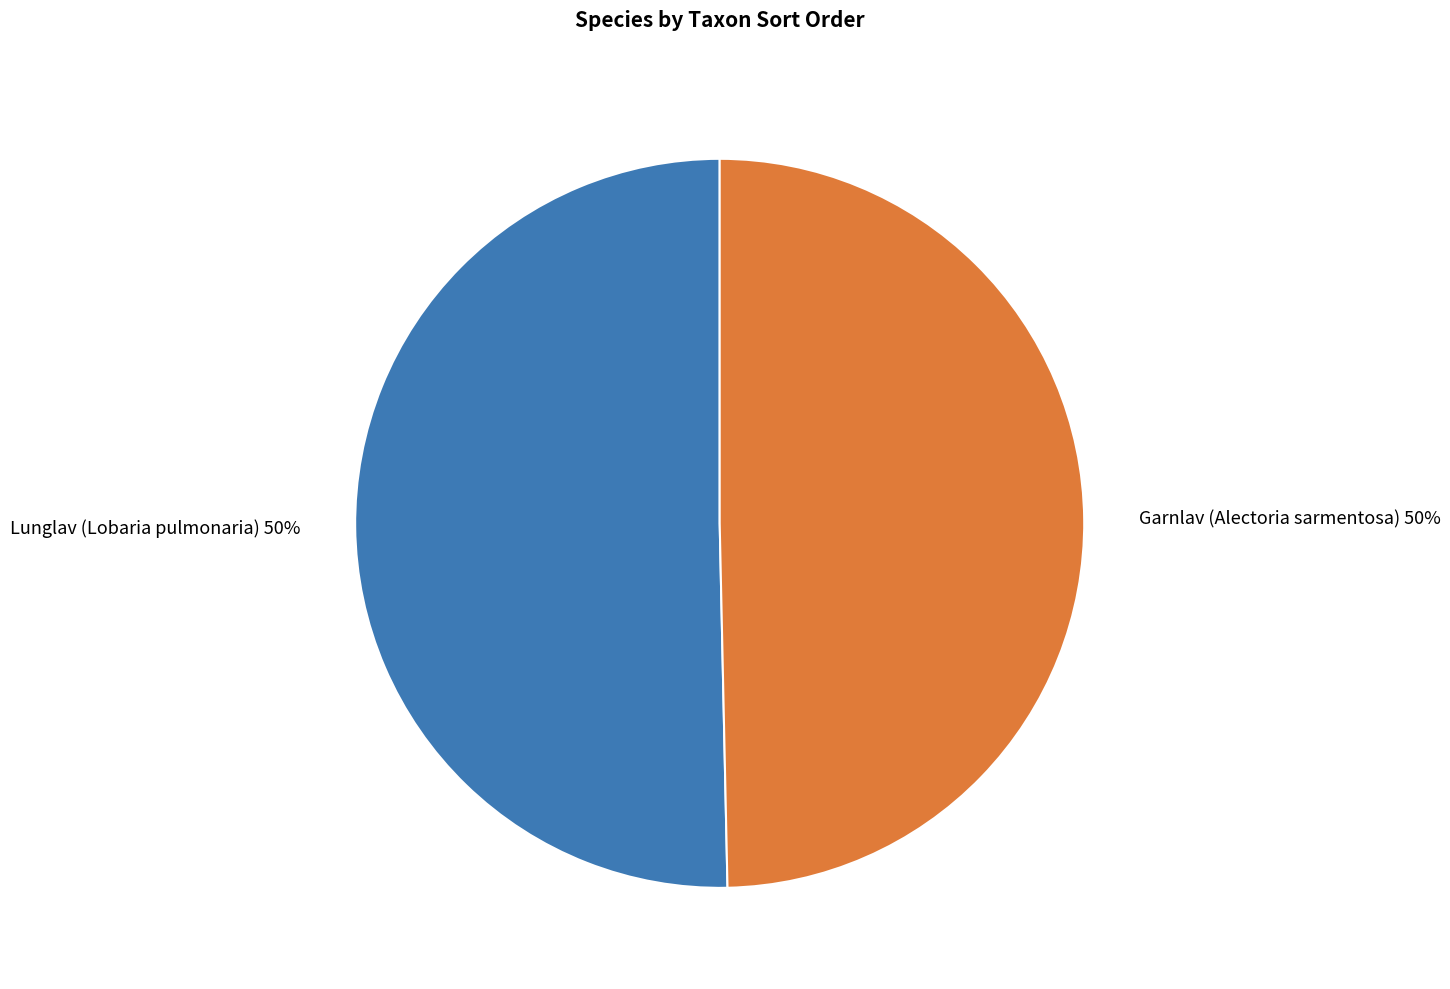

To the nearest percent, what is the combined percentage of Garnlav (Alectoria sarmentosa) and Lunglav (Lobaria pulmonaria)?

100%